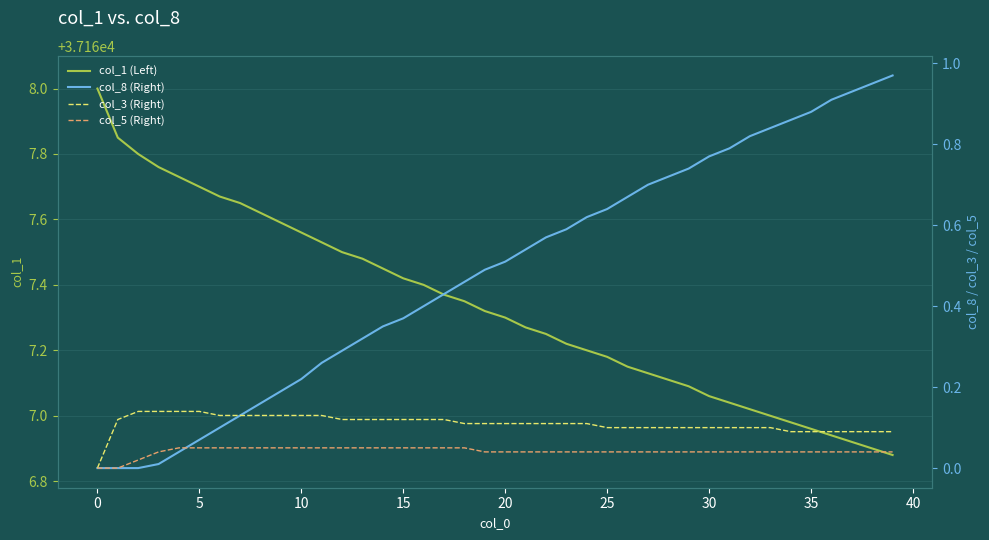

Reading left to right, extract all data points from this chart.

col_1 (Left): 37168.0	37167.8	37167.8	37167.8	37167.7	37167.7	37167.7	37167.7	37167.6	37167.6	37167.6	37167.5	37167.5	37167.5	37167.4	37167.4	37167.4	37167.4	37167.3	37167.3	37167.3	37167.3	37167.2	37167.2	37167.2	37167.2	37167.2	37167.1	37167.1	37167.1	37167.1	37167.0	37167.0	37167.0	37167.0	37167.0	37166.9	37166.9	37166.9	37166.9
col_8 (Right): 0.0	0.0	0.0	0.0	0.0	0.1	0.1	0.1	0.2	0.2	0.2	0.3	0.3	0.3	0.3	0.4	0.4	0.4	0.5	0.5	0.5	0.5	0.6	0.6	0.6	0.6	0.7	0.7	0.7	0.7	0.8	0.8	0.8	0.8	0.9	0.9	0.9	0.9	0.9	1.0
col_3 (Right): 0.0	0.1	0.1	0.1	0.1	0.1	0.1	0.1	0.1	0.1	0.1	0.1	0.1	0.1	0.1	0.1	0.1	0.1	0.1	0.1	0.1	0.1	0.1	0.1	0.1	0.1	0.1	0.1	0.1	0.1	0.1	0.1	0.1	0.1	0.1	0.1	0.1	0.1	0.1	0.1
col_5 (Right): 0.0	0.0	0.0	0.0	0.1	0.1	0.1	0.1	0.1	0.1	0.1	0.1	0.1	0.1	0.1	0.1	0.1	0.1	0.1	0.0	0.0	0.0	0.0	0.0	0.0	0.0	0.0	0.0	0.0	0.0	0.0	0.0	0.0	0.0	0.0	0.0	0.0	0.0	0.0	0.0